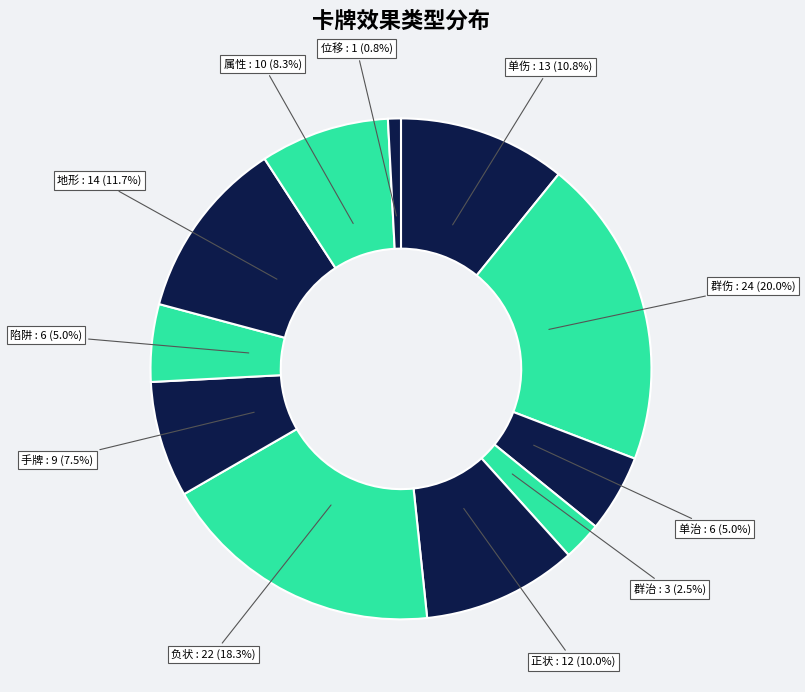

Does any single category account for the majority?

No